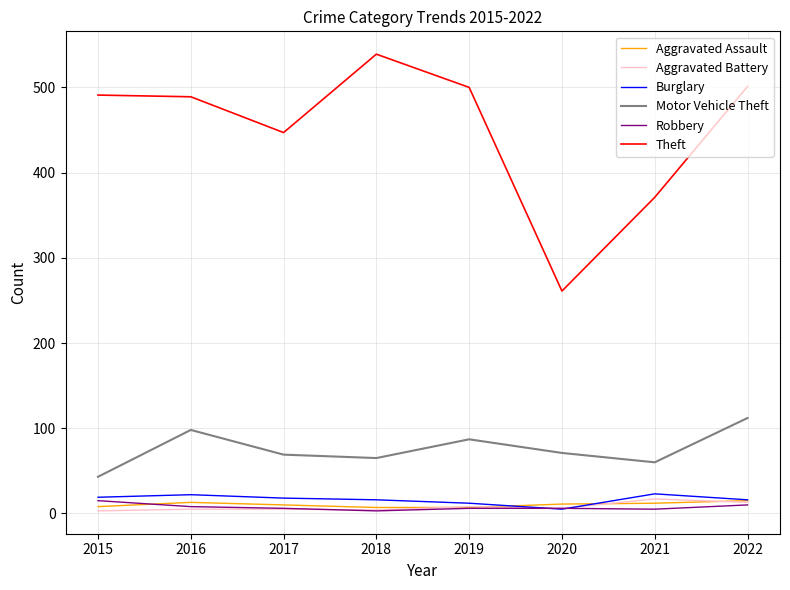

True or false: Theft and Aggravated Battery intersect in this chart.

False